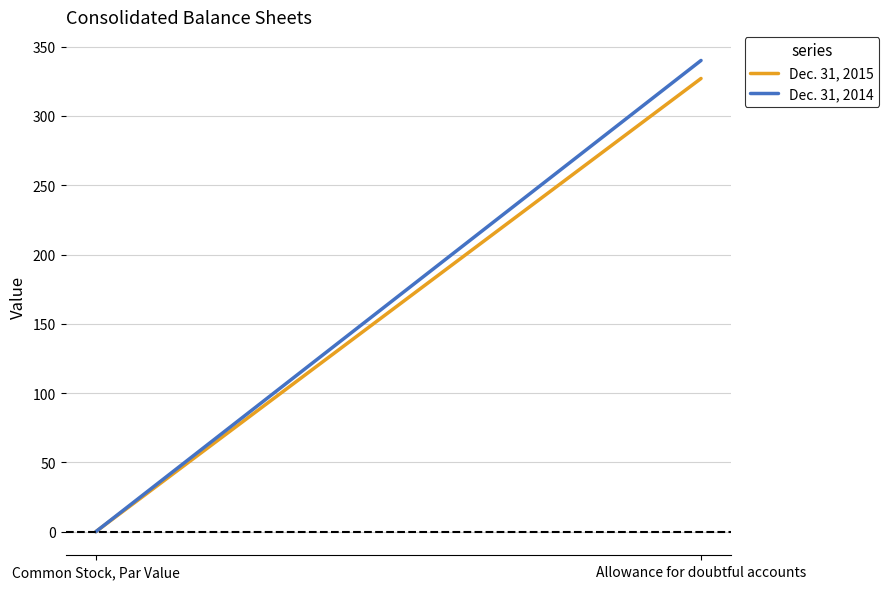

What is the difference between the Dec. 31, 2015 values at Allowance for doubtful accounts and Common Stock, Par Value?

327.0